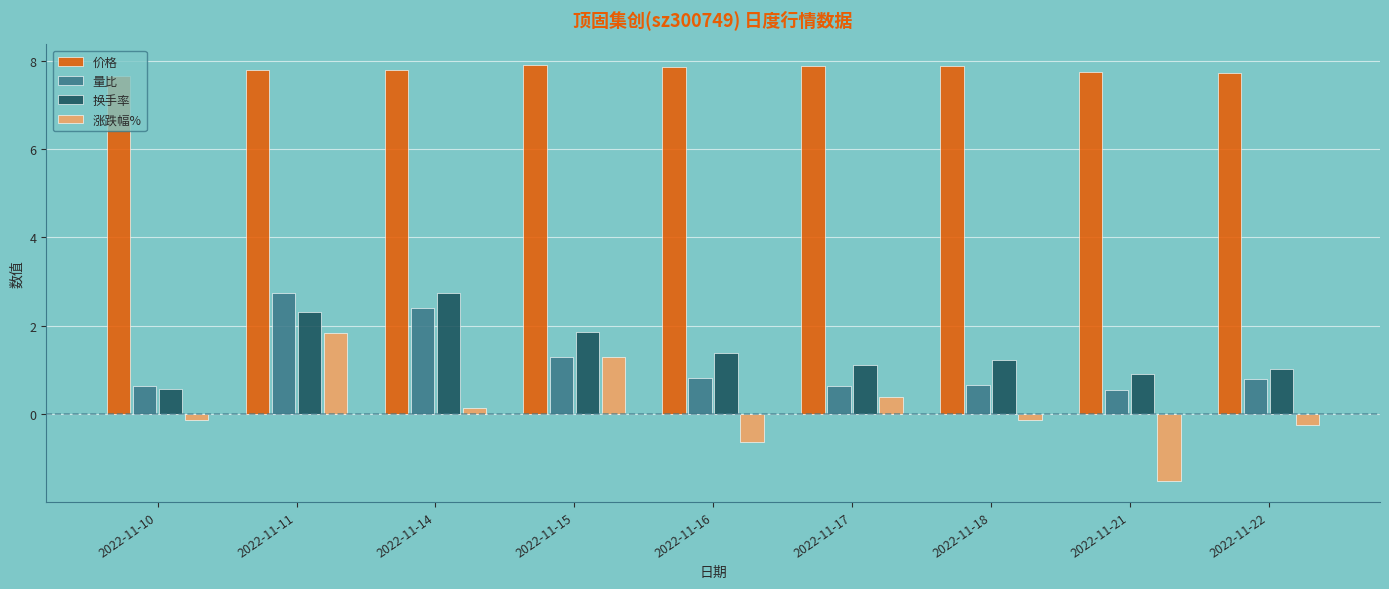

The value of 换手率 at 2022-11-16 is 1.4. True or false?

True